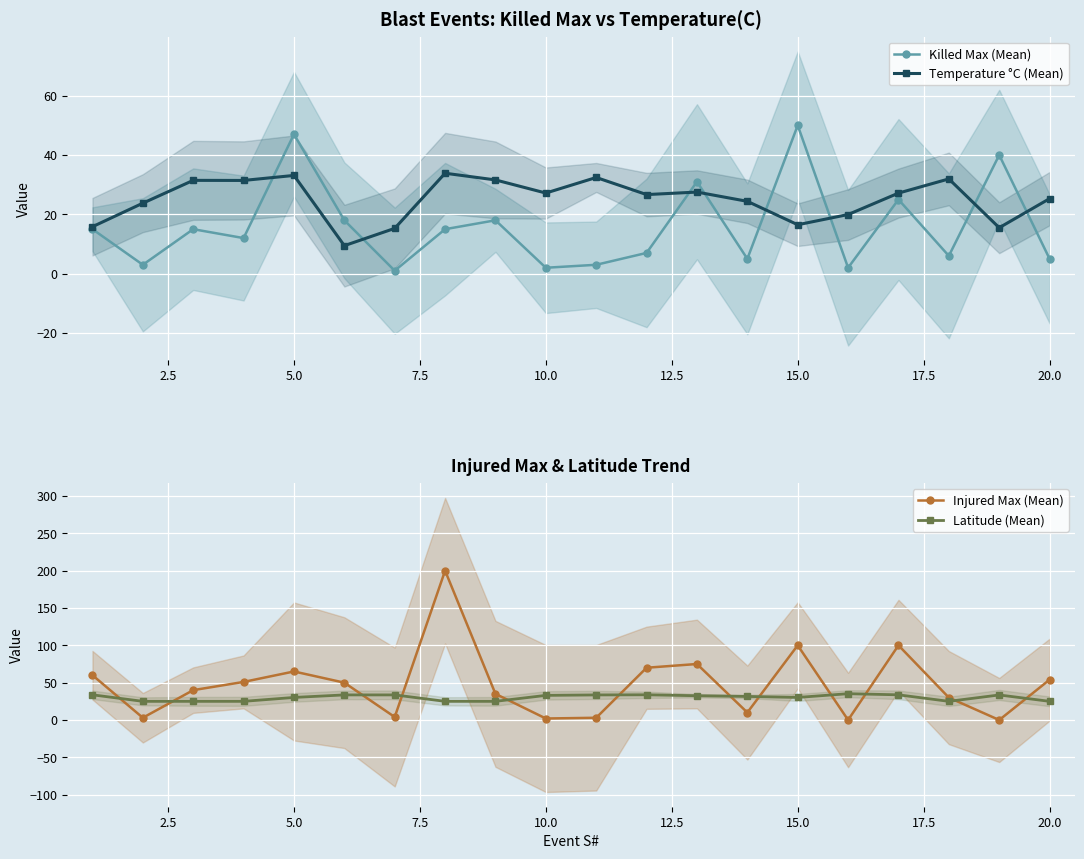

How many values in the Temperature °C (Mean) series are below 27?

10